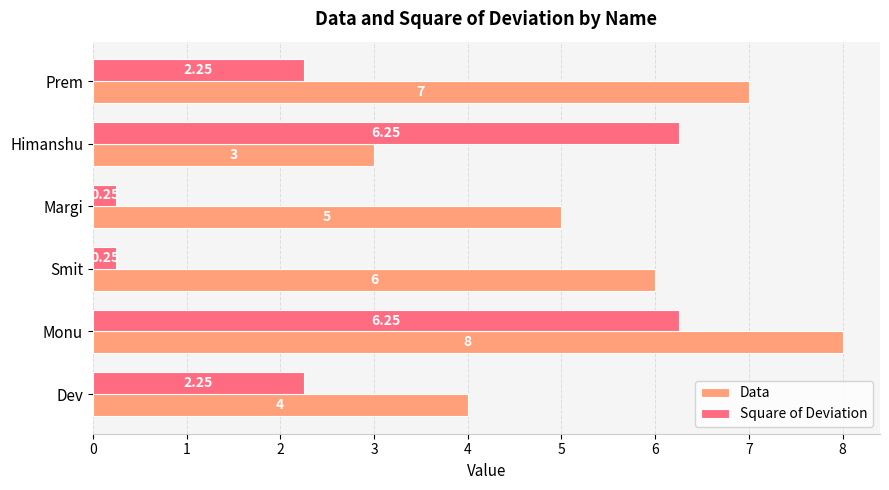

Which series has the widest spread of values?

Square of Deviation